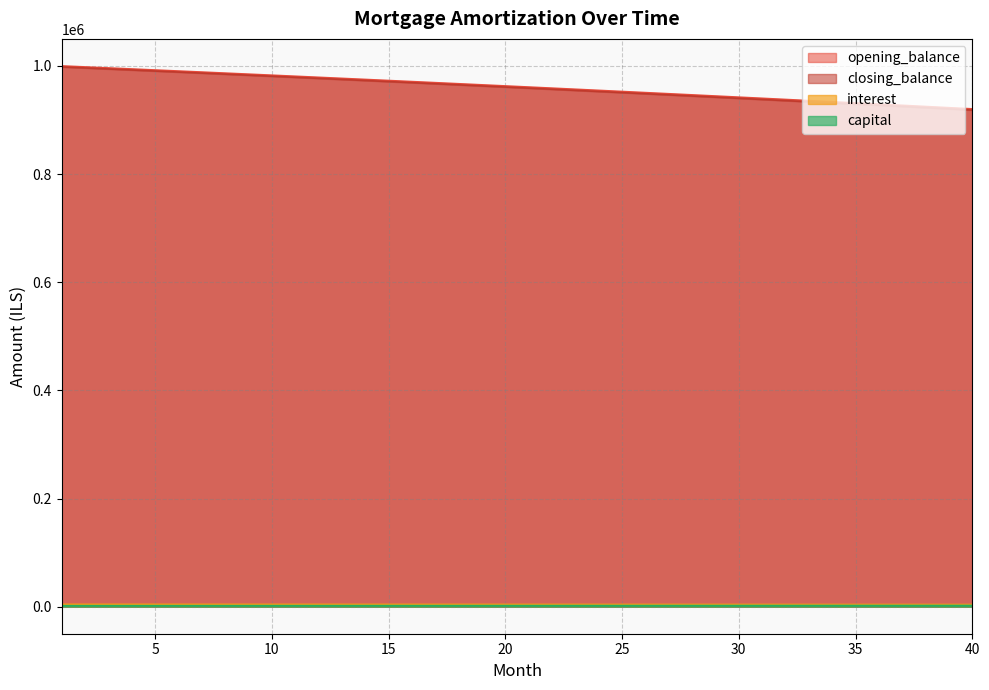

True or false: interest and closing_balance cross at least once.

False